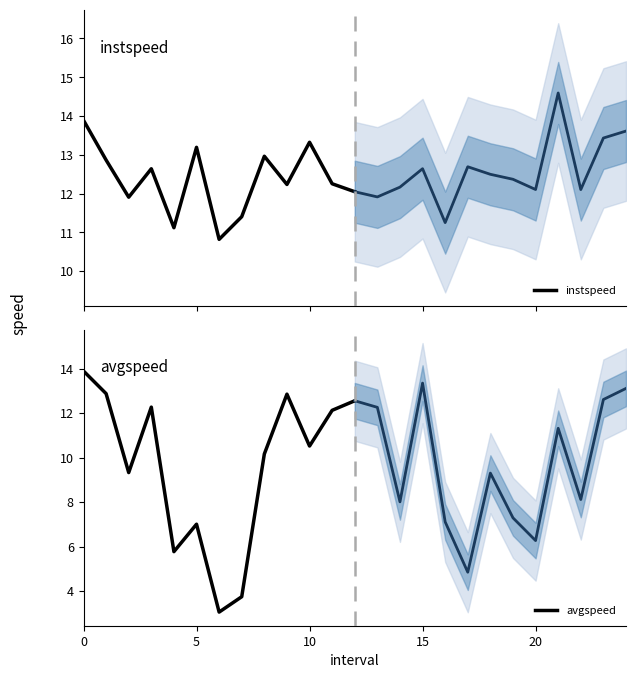

What is the sum of the avgspeed values at 12 and 9?

25.4